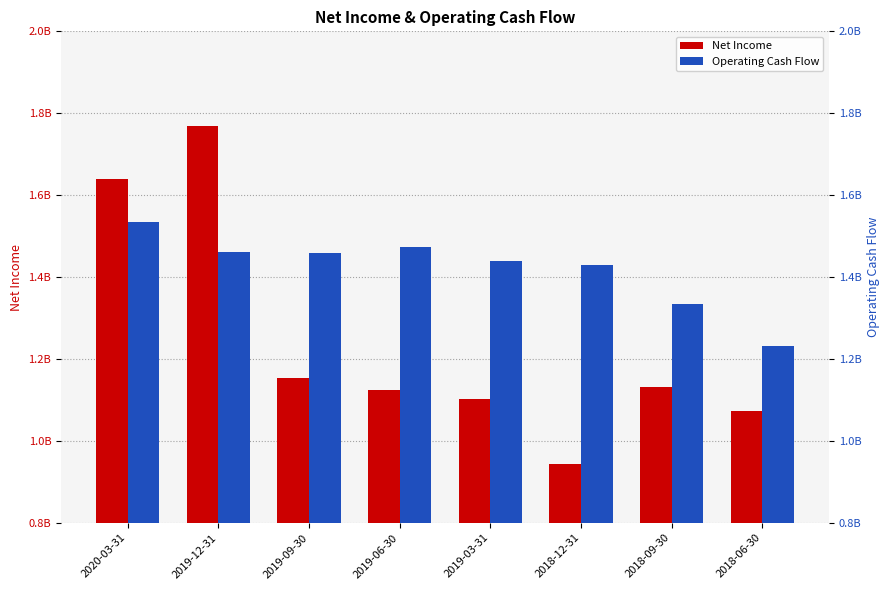

What is the label of the 7th bar from the left?

2018-09-30